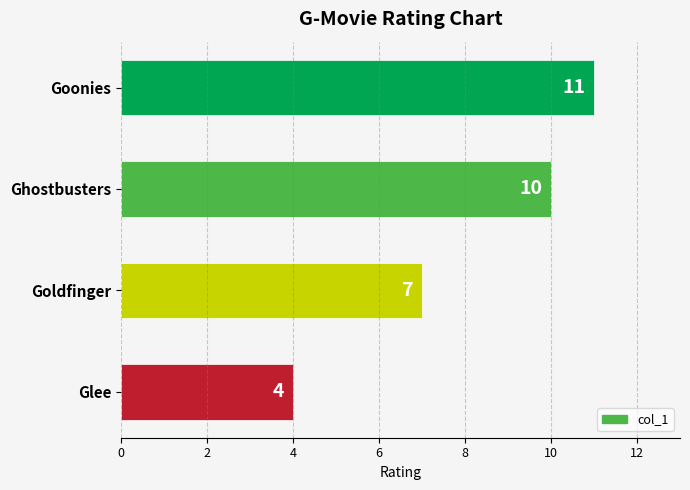

Reading bottom to top, transcribe all the data shown in this chart.

4	7	10	11